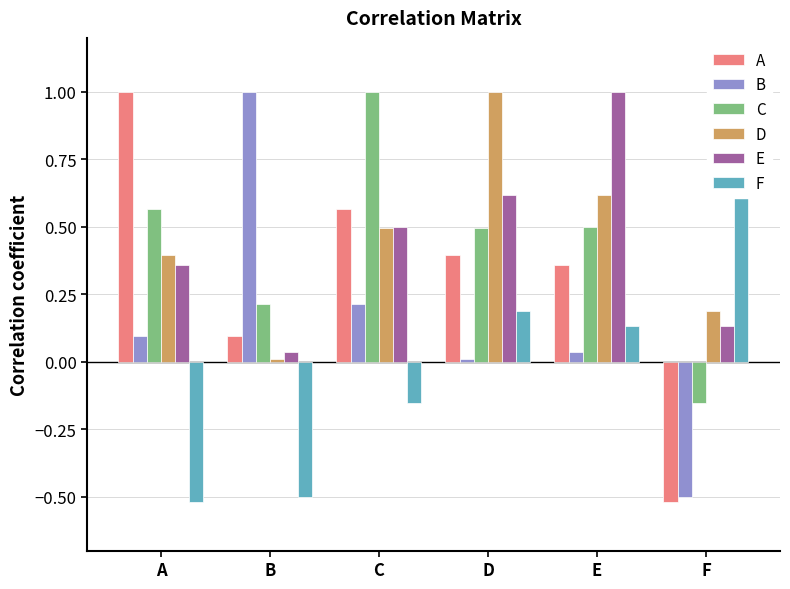

Which series has the largest total across all categories?

D